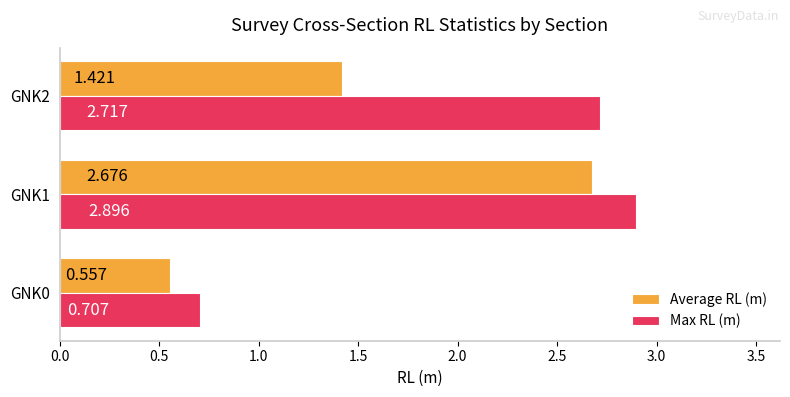

What is the maximum value for Max RL (m)?

2.9